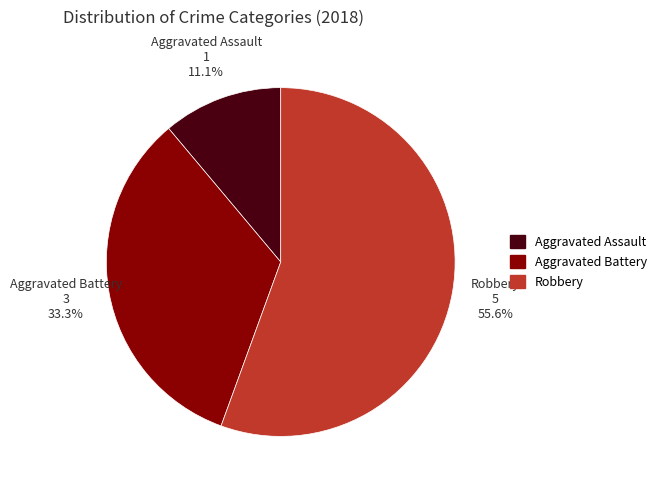

Approximately how many times larger is the value at Aggravated Battery compared to Aggravated Assault?

3.0